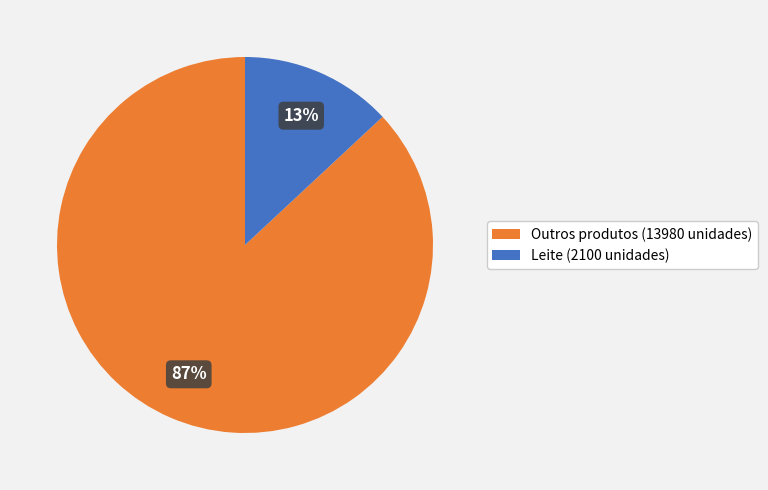

To the nearest percent, what is the average slice percentage?

50%